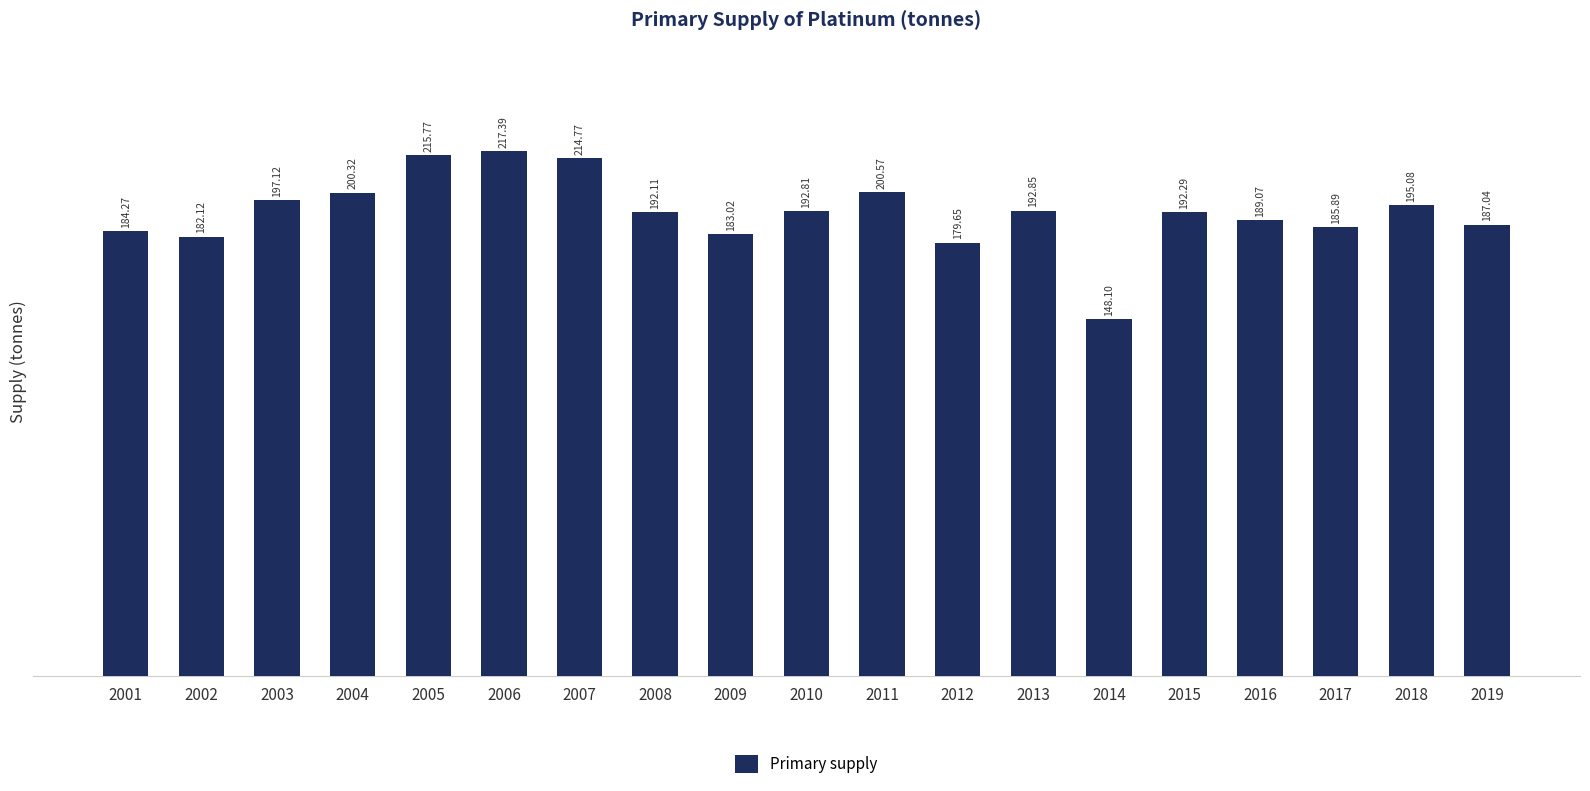

What is the average value?

192.1